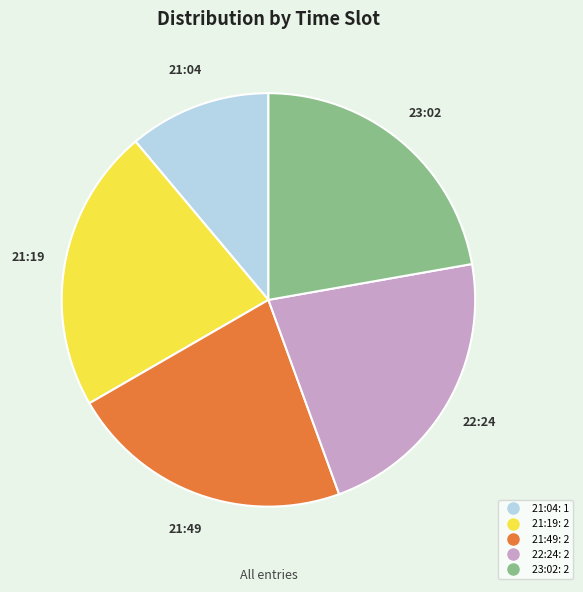

Combined, do 23:02 and 22:24 account for over 50%?

No